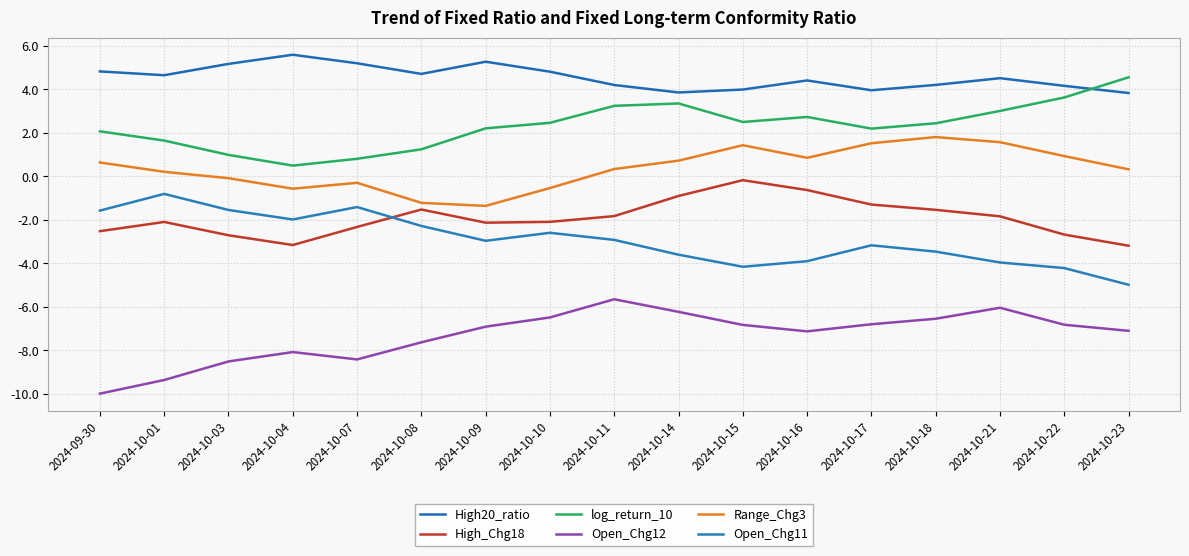

Does the chart display data point markers on the line(s)?

No